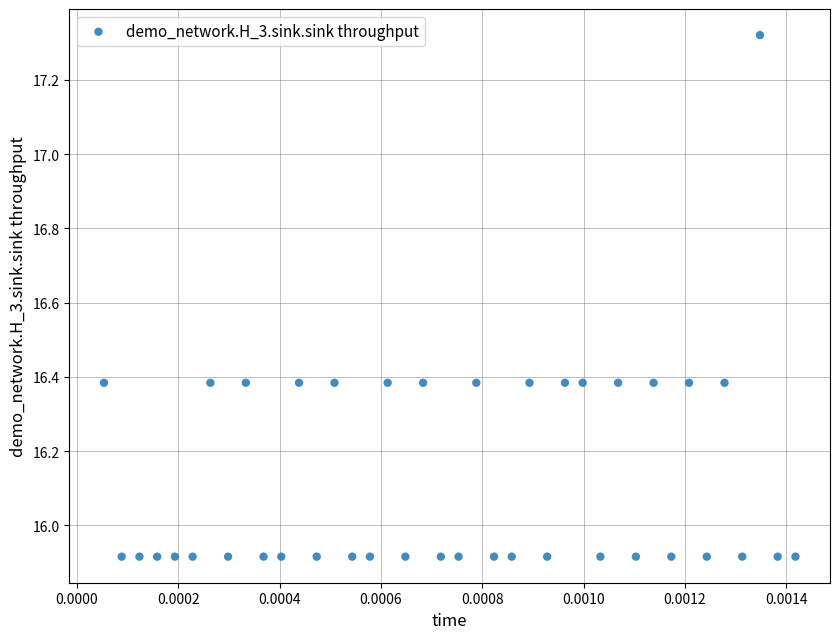

What is the range of Y values (max minus min)?

1.4